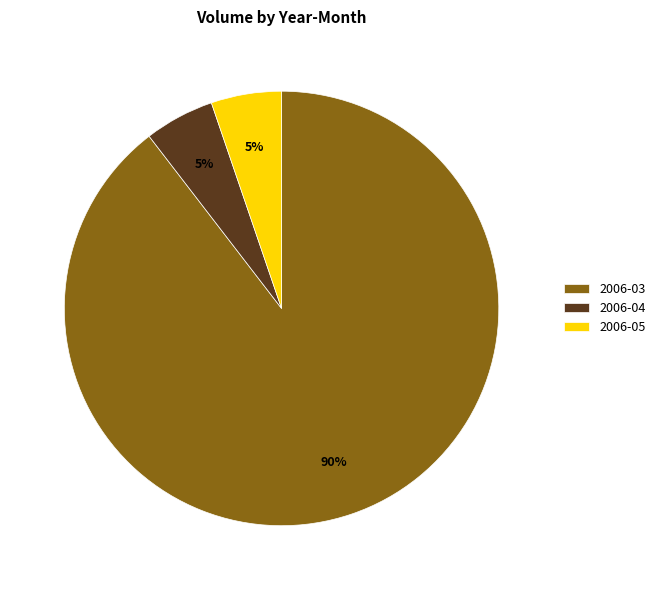

Is there a majority slice in this chart?

Yes